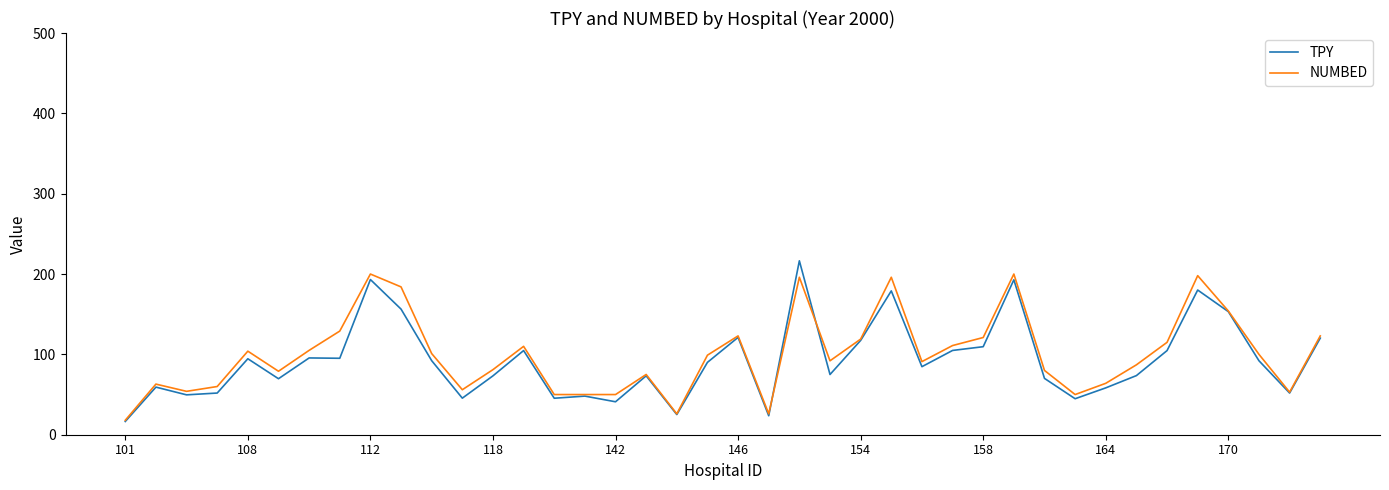

What is the maximum value for NUMBED?

200.0